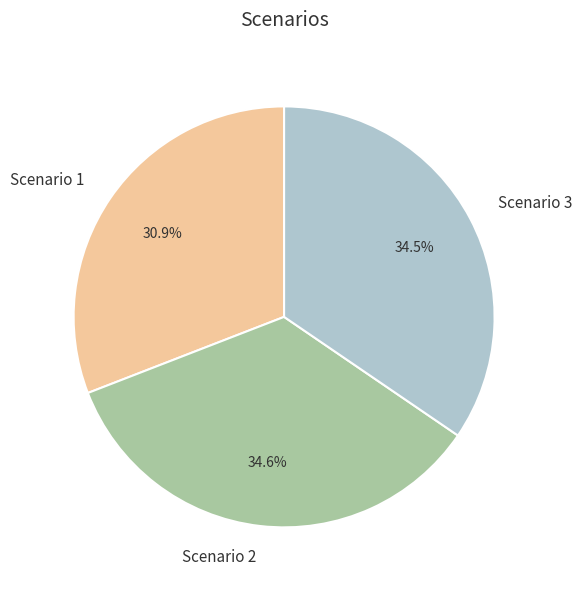

To the nearest percent, what is the difference between the largest and smallest slice percentages?

4%